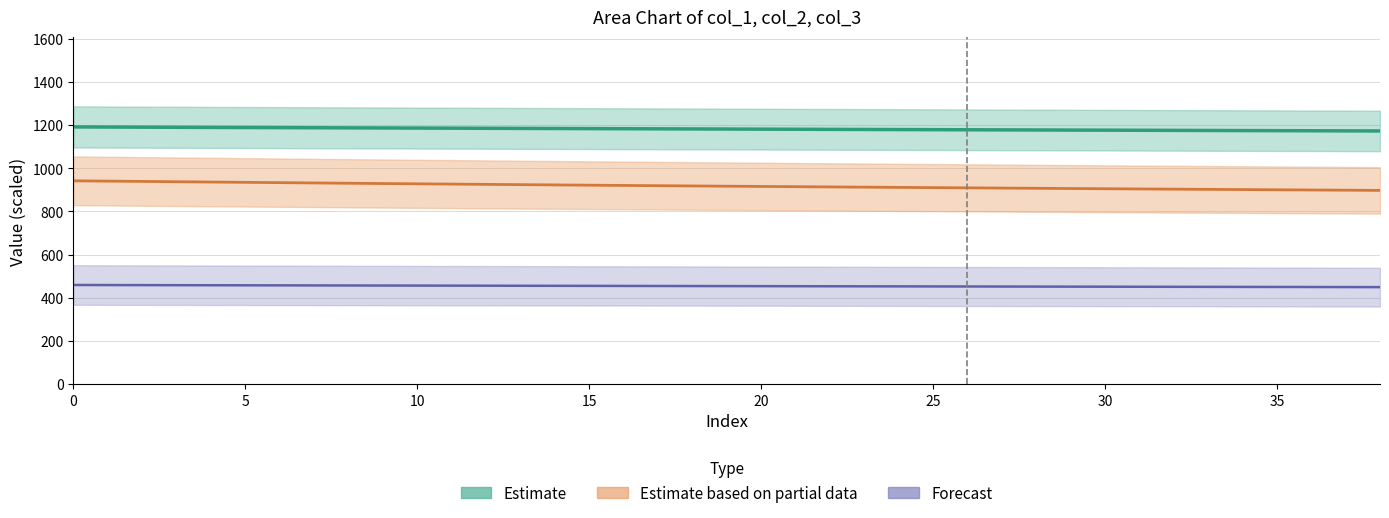

List the series in order of their peak value, lowest first.

col_1, col_3, col_2